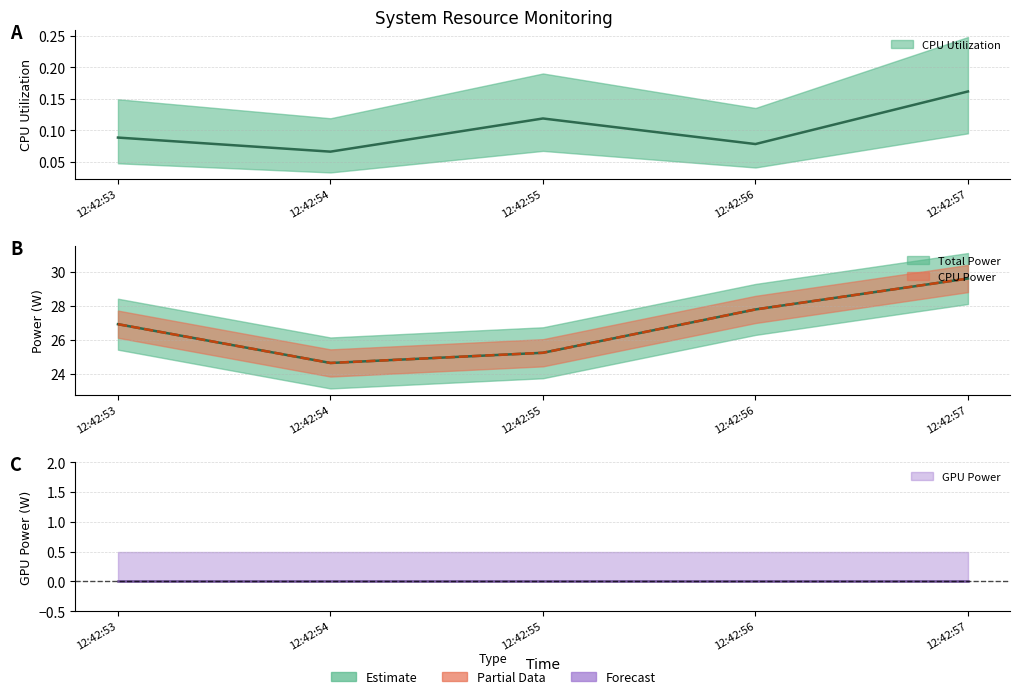

How many data points does each series have?

5